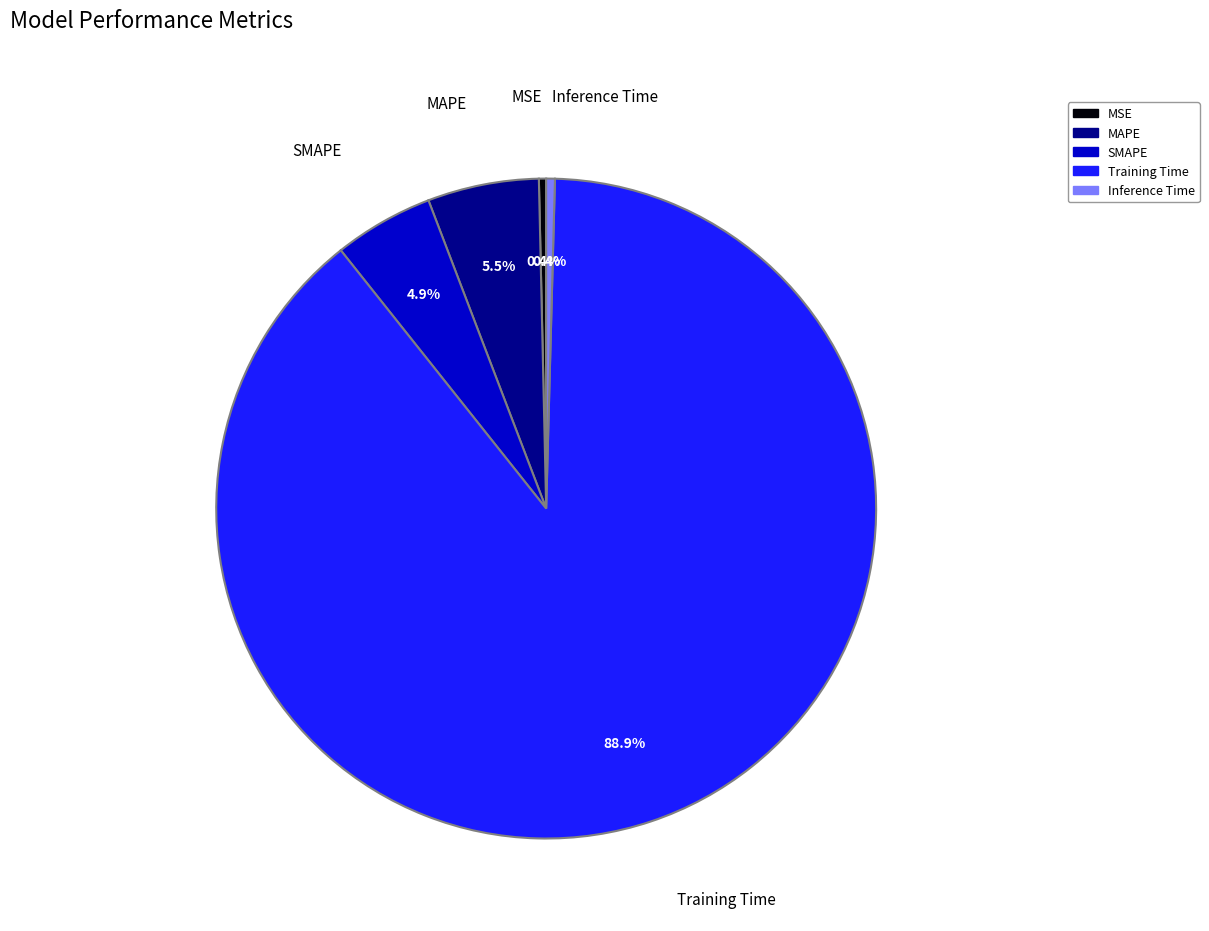

Count the number of slices in the pie.

5